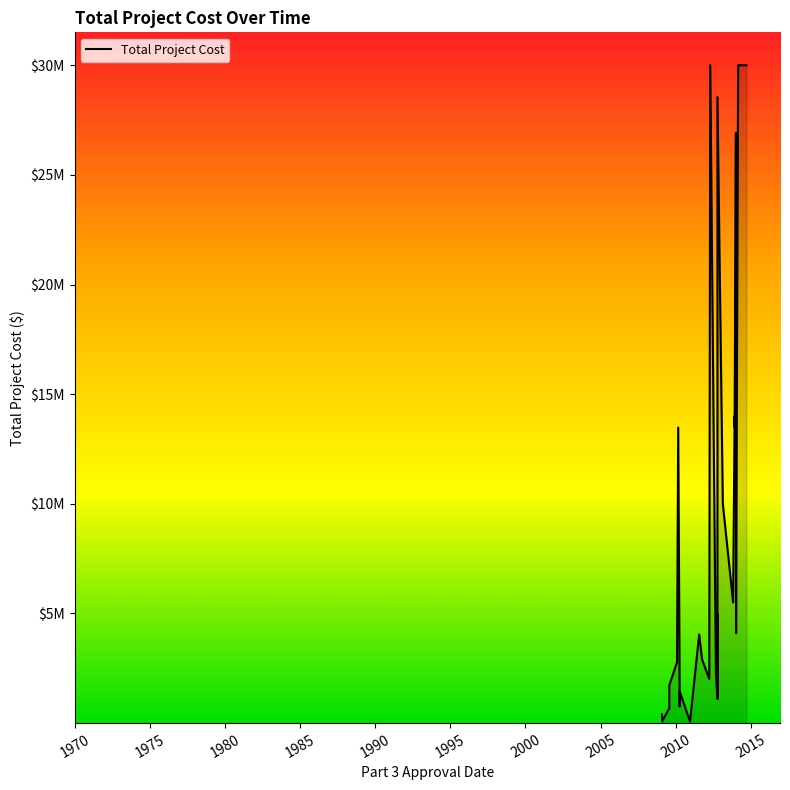

What value does the data have at 2011-10-04, to the nearest 50?

2905250